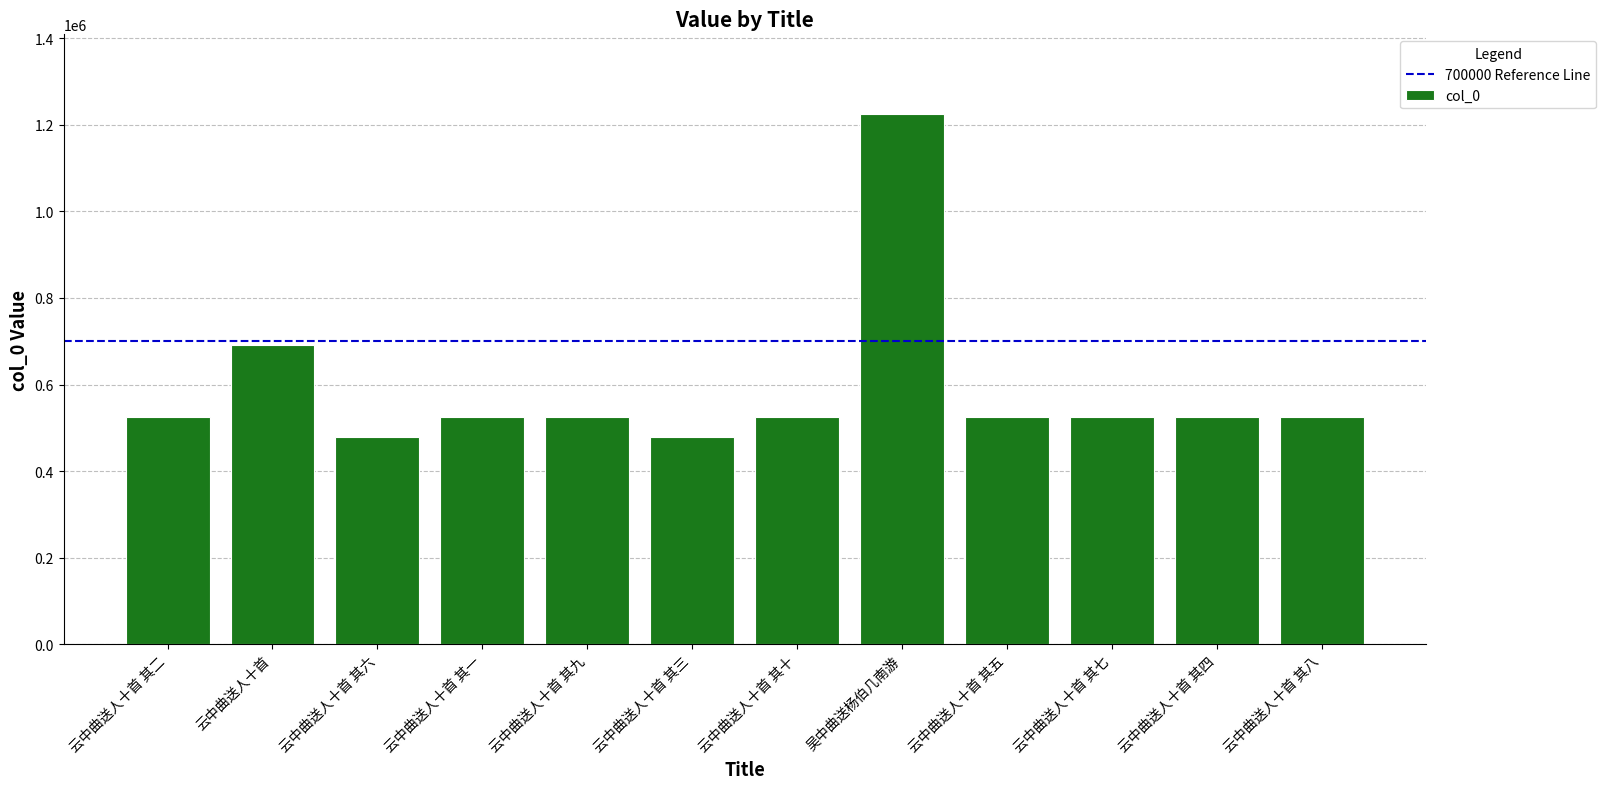

Where is the data nearest to the value 851329?

云中曲送人十首